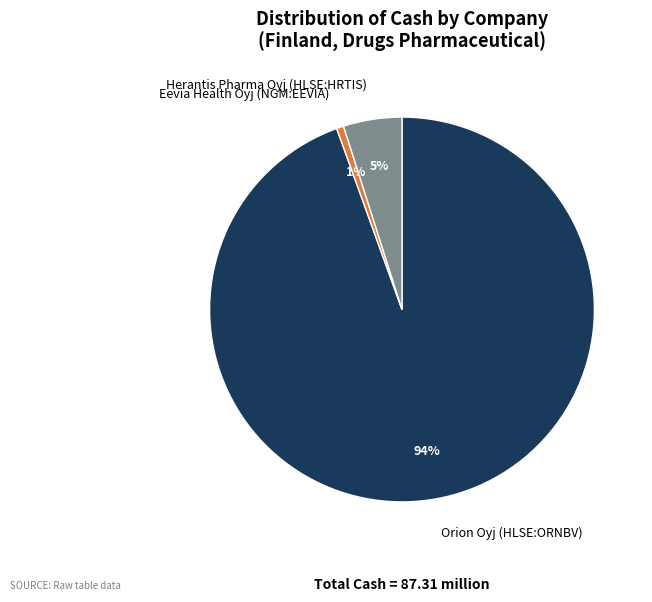

To the nearest percent, what is the combined percentage of Orion Oyj (HLSE:ORNBV) and Herantis Pharma Oyj (HLSE:HRTIS)?

99%